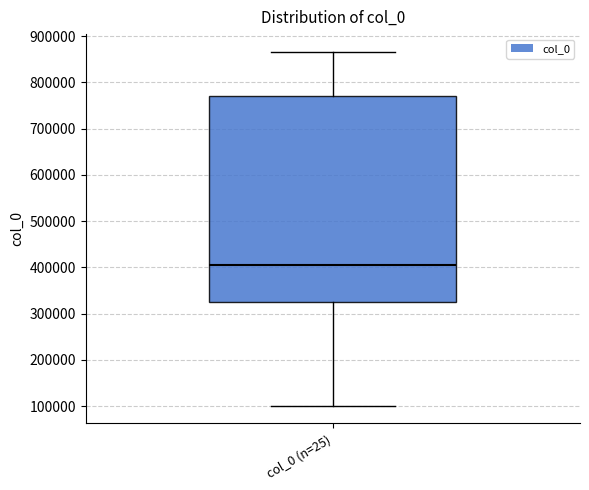

Where does the lower whisker of the box for col_0 (n=25) end on the y-axis? The values are not printed on the chart, so give them approximately, as read against the axis.

100000